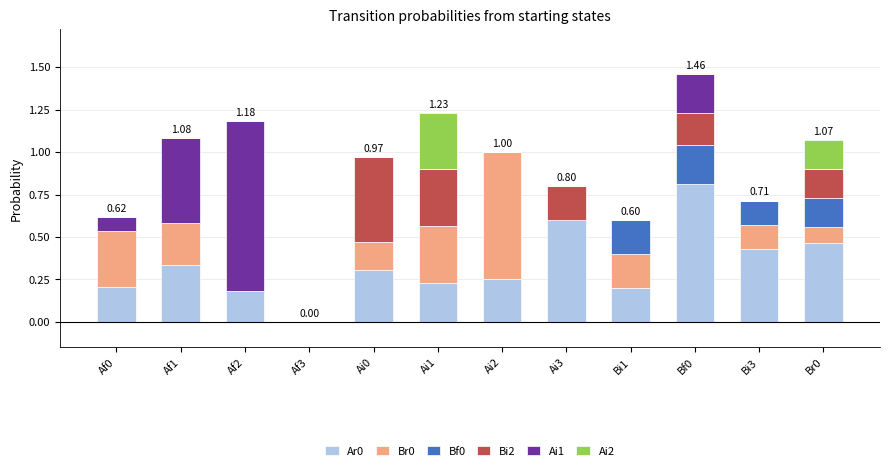

Which has a higher value, Bf0 or Af2?

Bf0